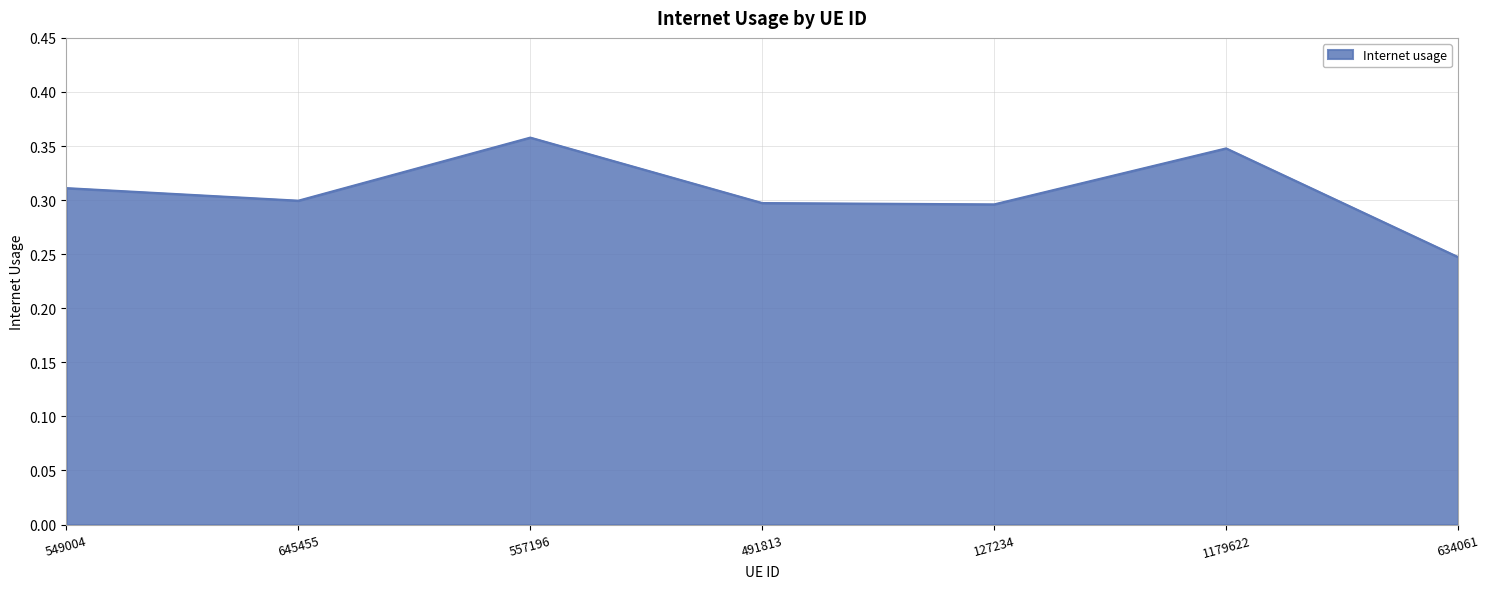

How many interior local valleys (lower than both neighbors) does the data have?

2